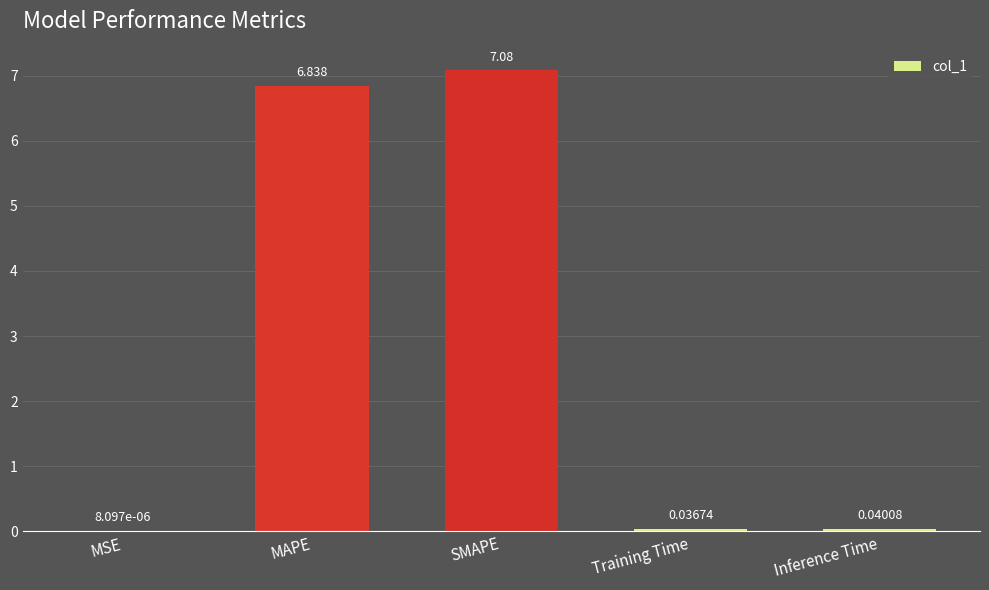

Which has a higher value, MSE or MAPE?

MAPE